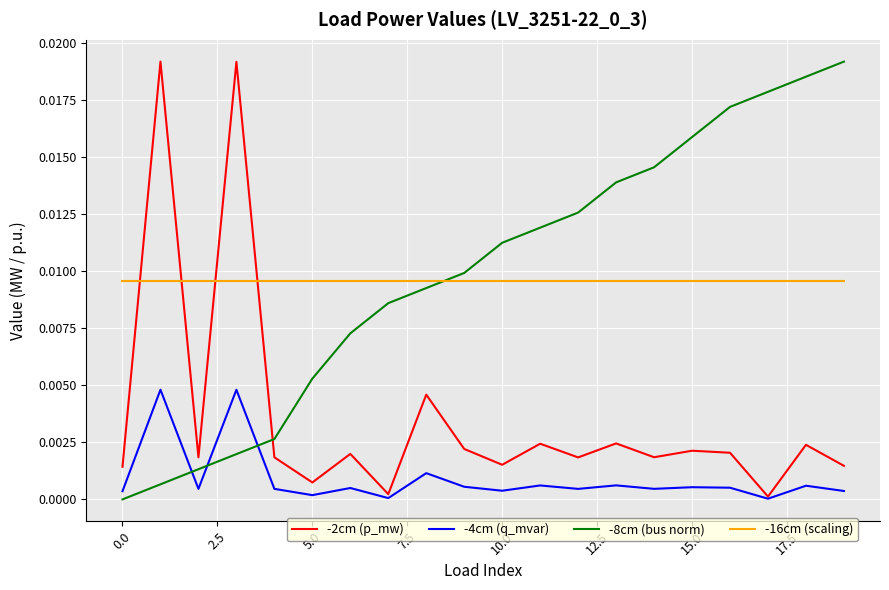

True or false: -16cm (scaling) and -4cm (q_mvar) cross at least once.

False